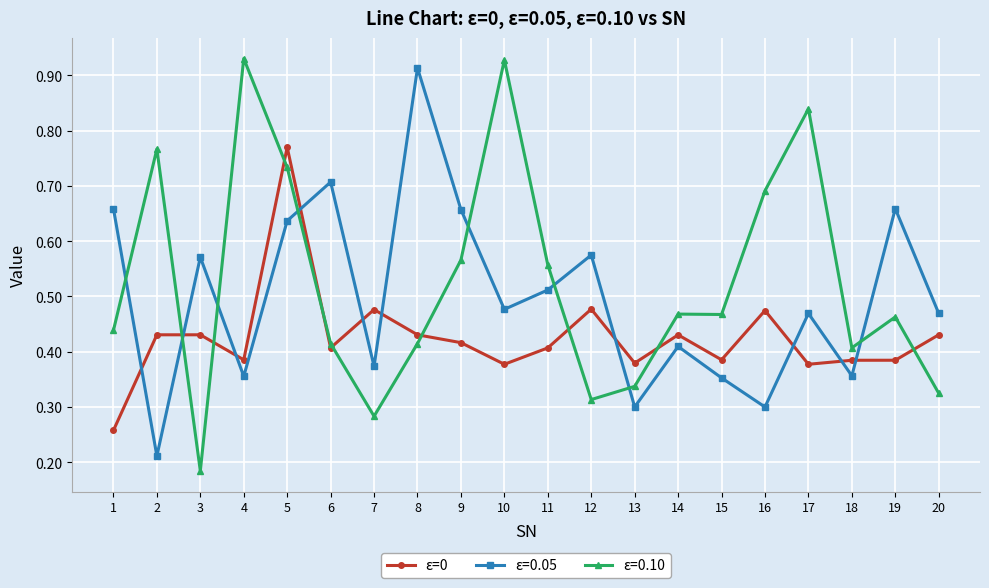

True or false: ε=0 has a value of 0.3 at 20.

False